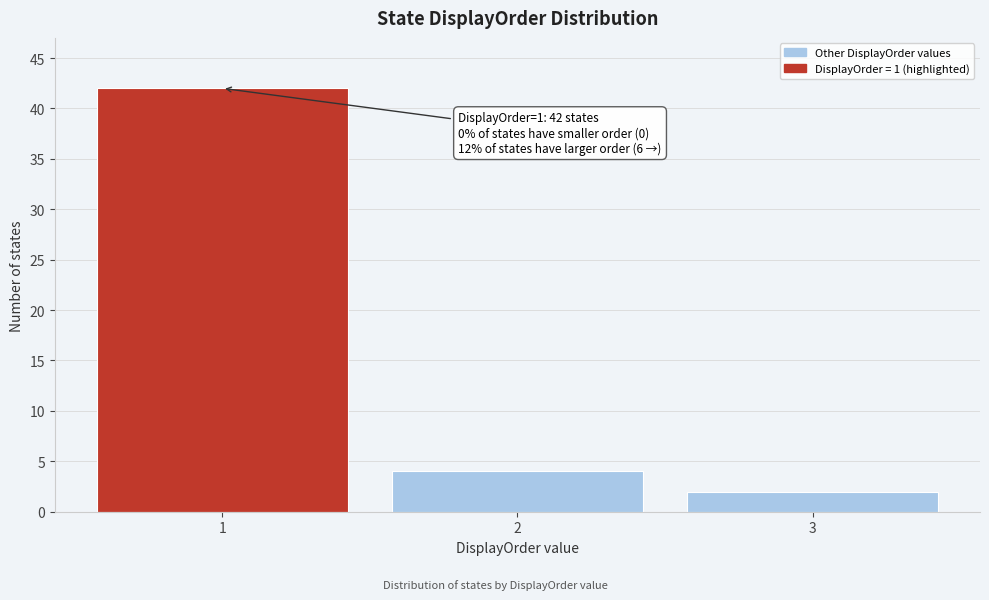

Which range on the x-axis has the tallest bar?

0.5 to 1.5